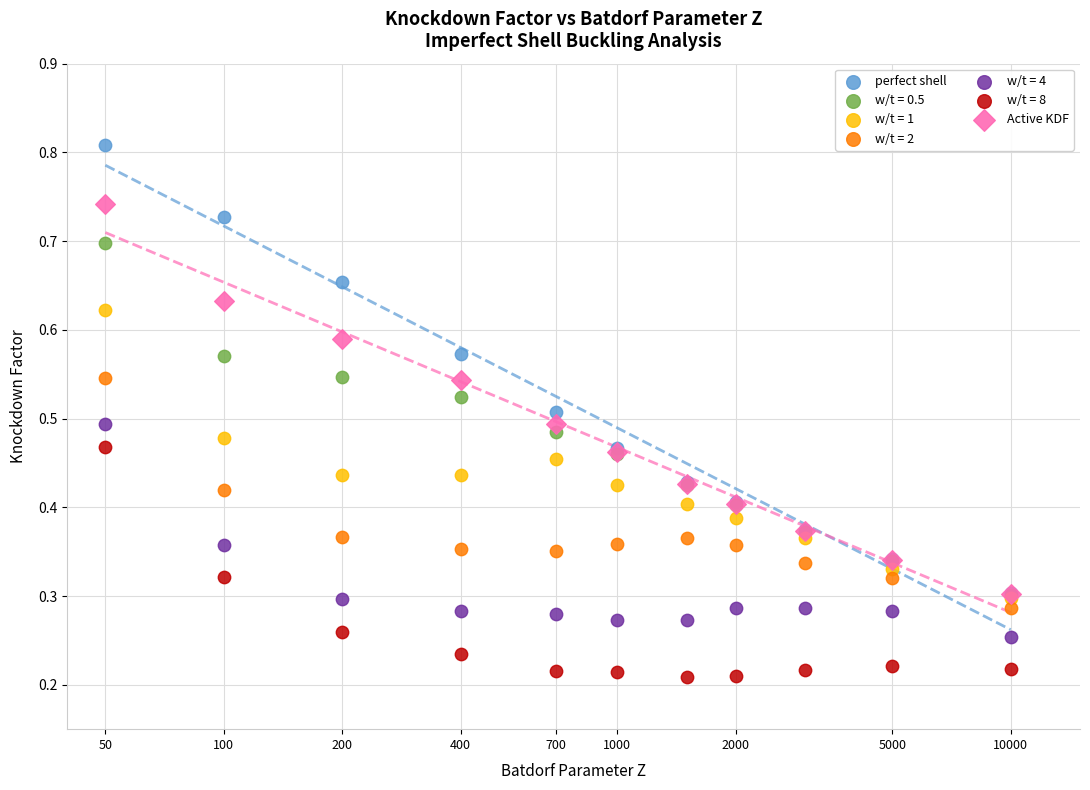

Which series reaches the maximum Y coordinate?

perfect shell